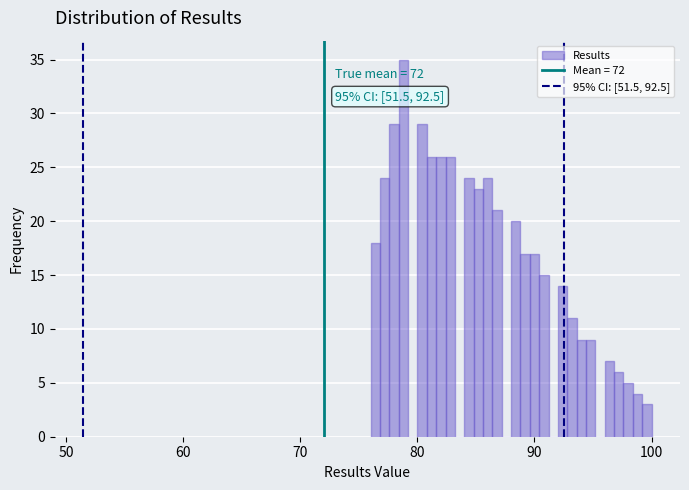

Read against the x-axis, roughly where is the centre of the tallest bar?

79